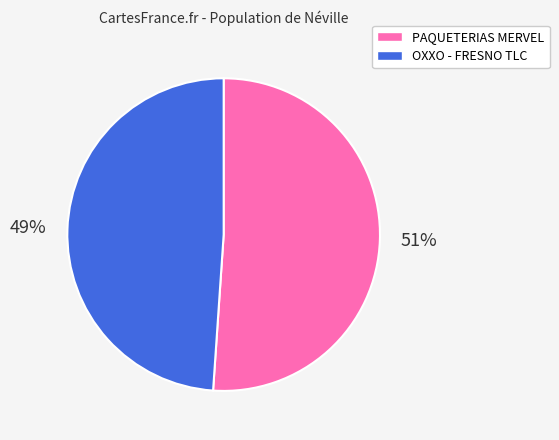

Is there any slice that represents more than half of the pie?

Yes